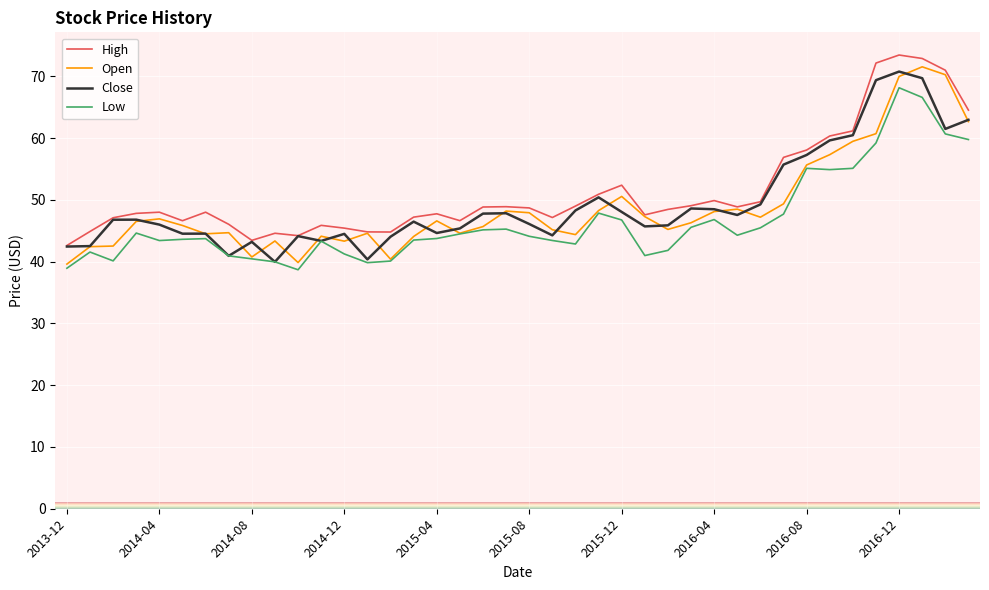

What is the maximum value for High?

73.4